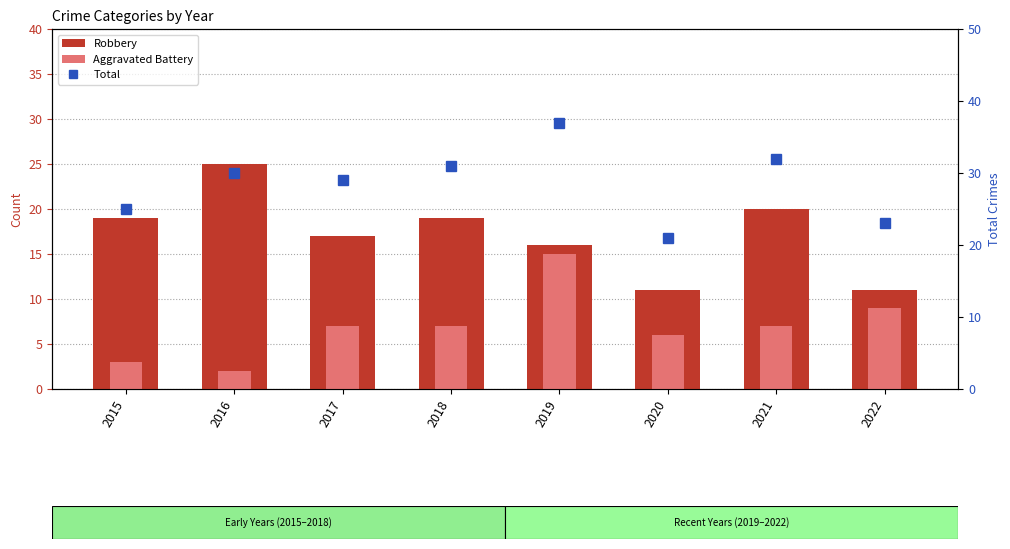

Does the chart contain any negative values?

No